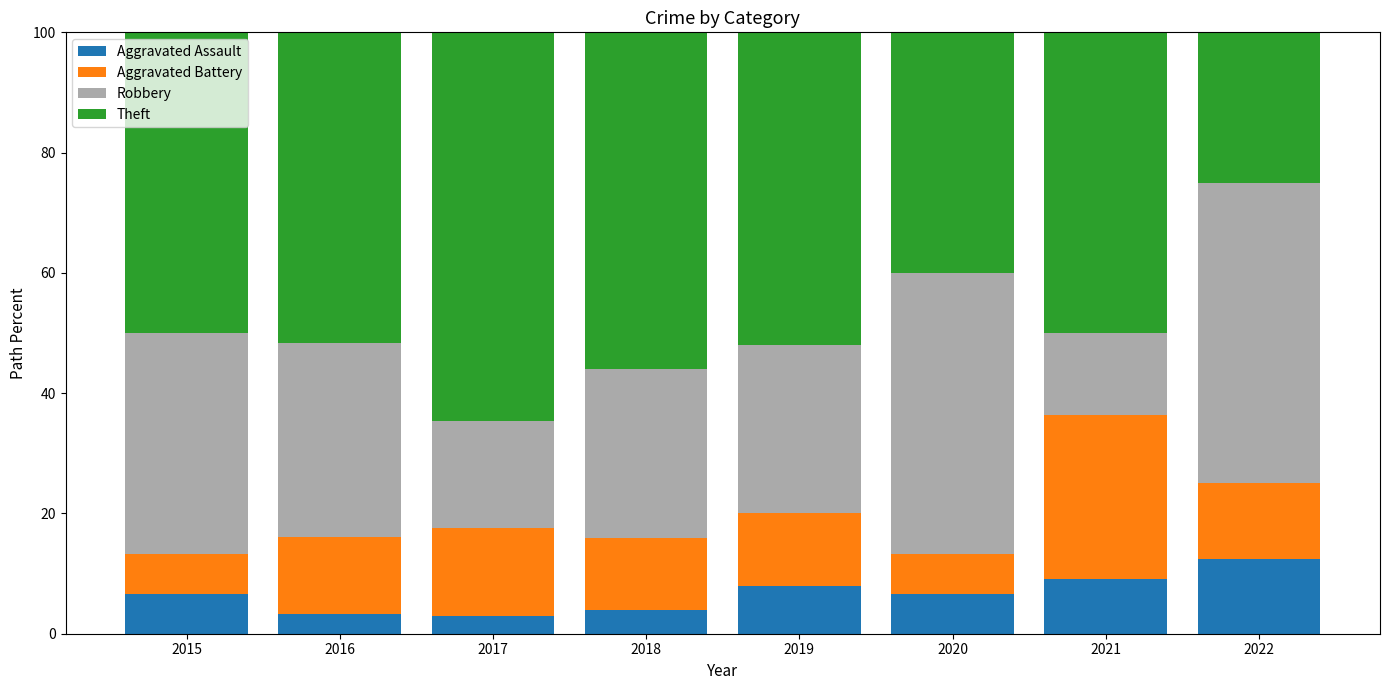

How many bars are there in total?

8